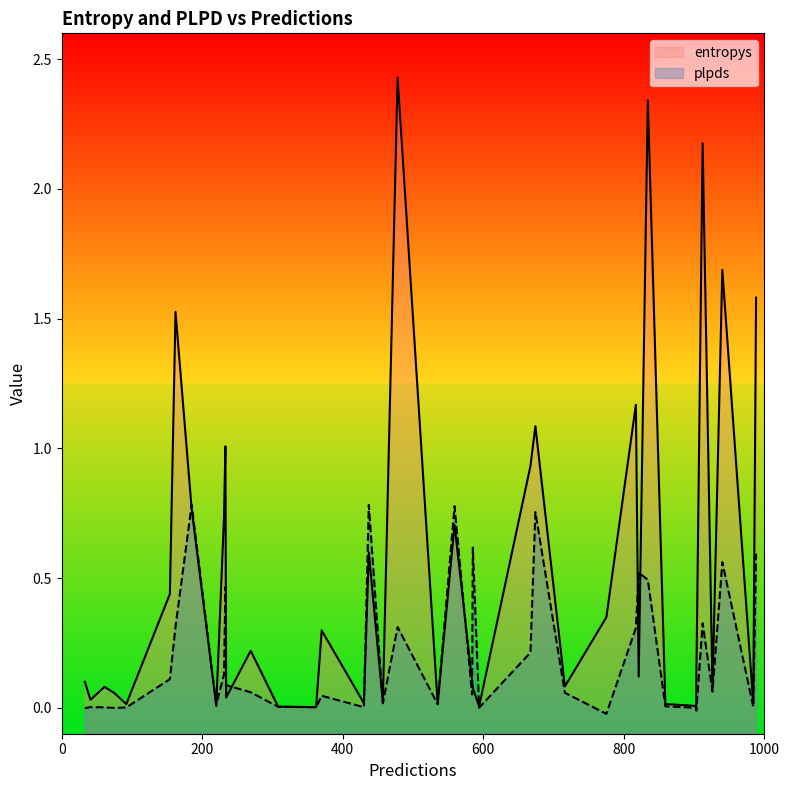

What is the label of the 34th point from the left?

33